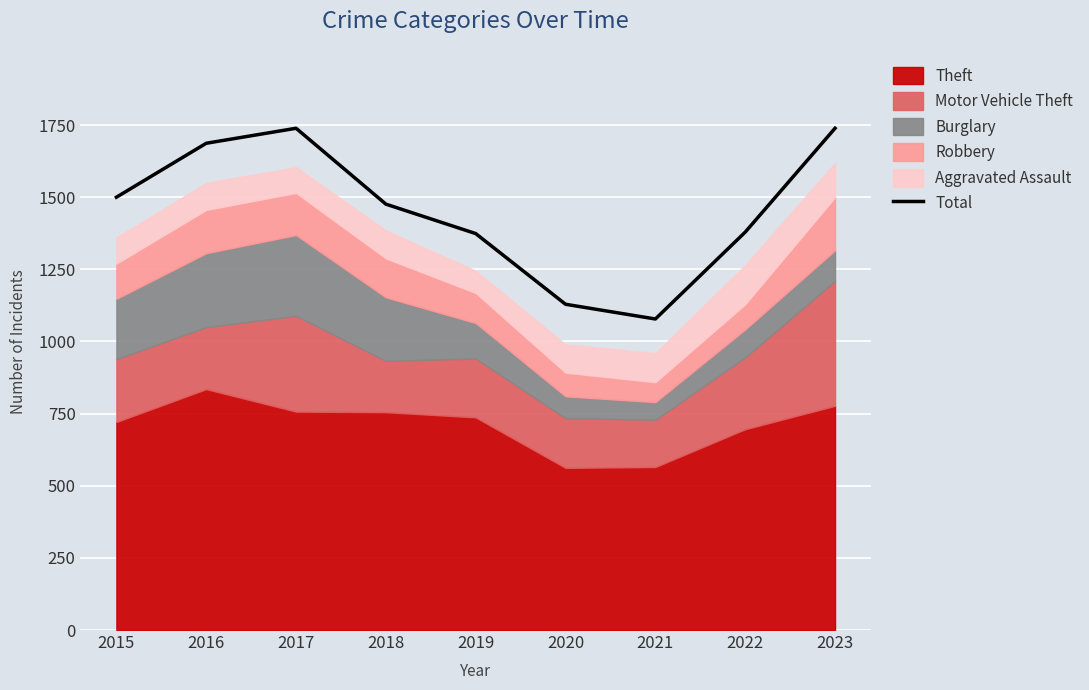

Does the chart display data point markers on the line(s)?

No